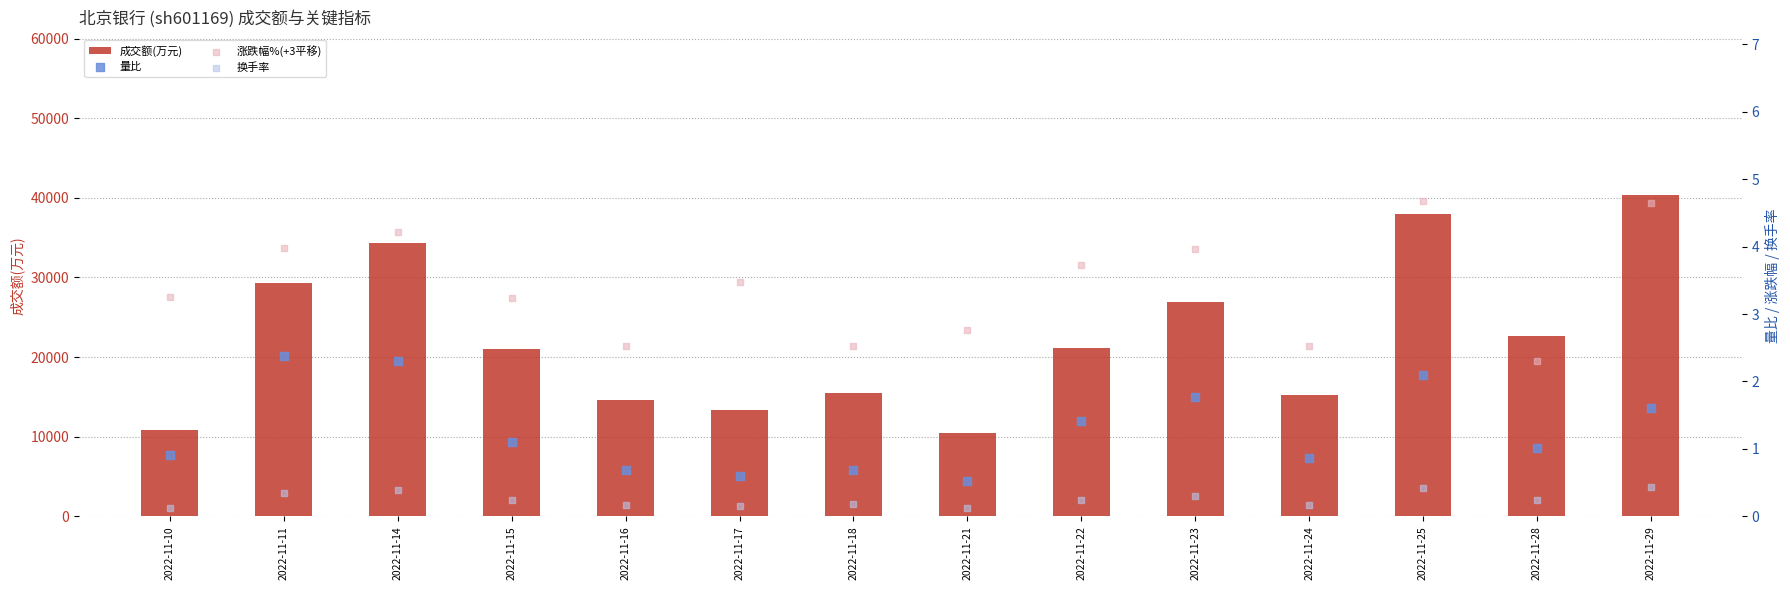

Which series contains the highest Y value?

成交额(万元)